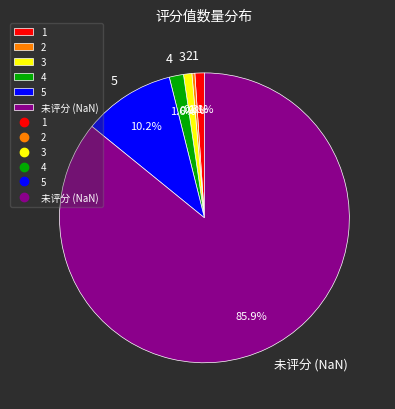

Approximately how many times larger is the value at 1 compared to 5?

0.1